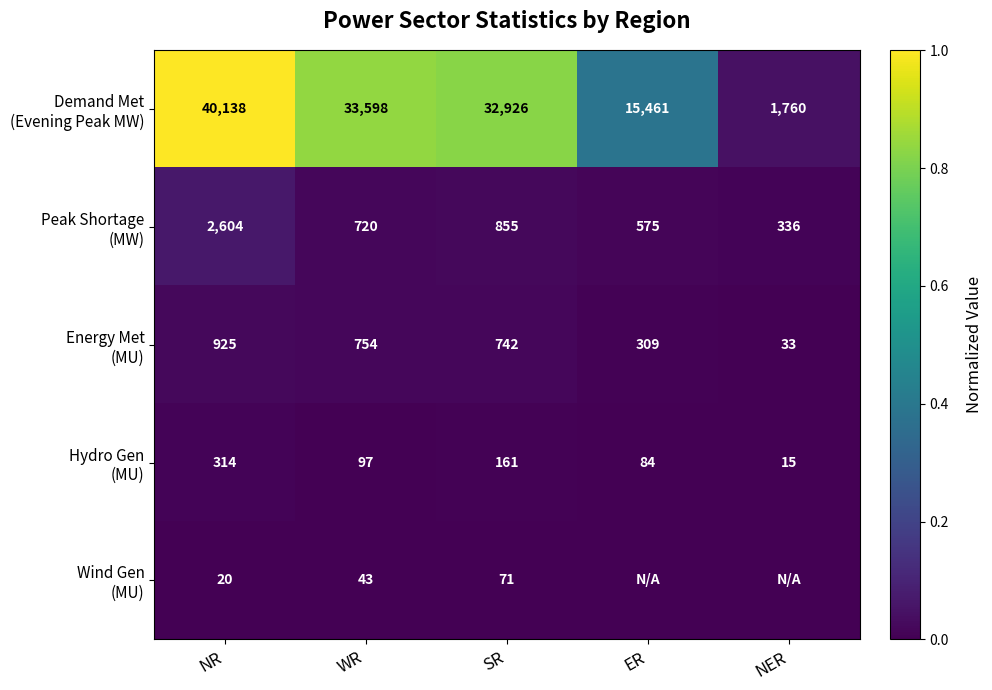

What is the total value across all series at NR?

44001